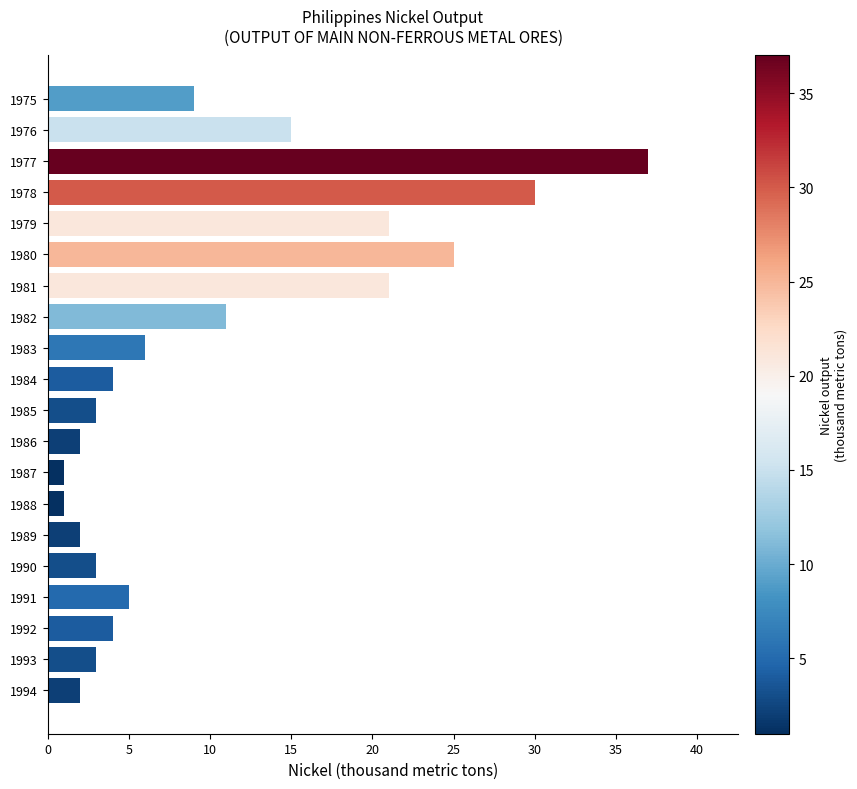

How many distinct data groups are displayed?

1